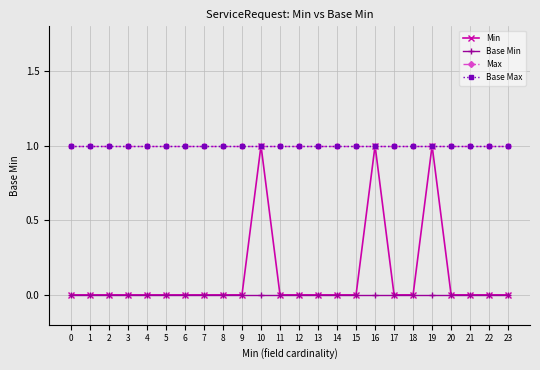

How many lines are shown in the chart?

4